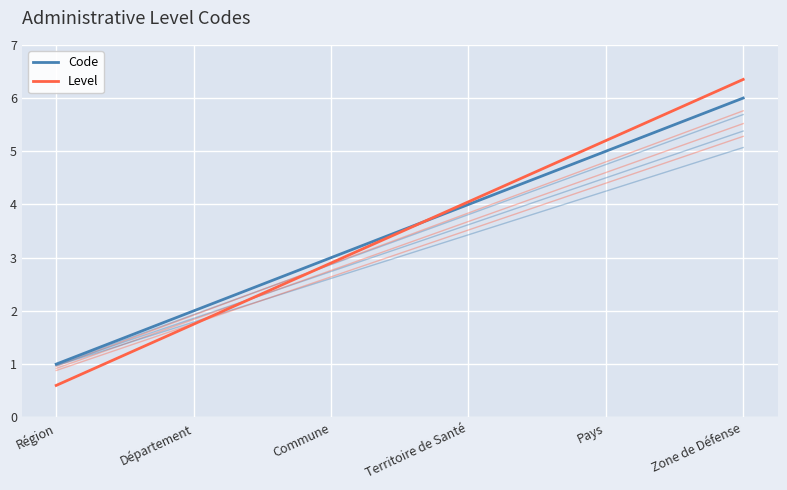

Reading left to right, what are all the values shown in this chart?

Code: Région=1.0	Département=2.0	Commune=3.0	Territoire de Santé=4.0	Pays=5.0	Zone de Défense=6.0
Level: Région=0.6	Département=1.8	Commune=2.9	Territoire de Santé=4.0	Pays=5.2	Zone de Défense=6.3